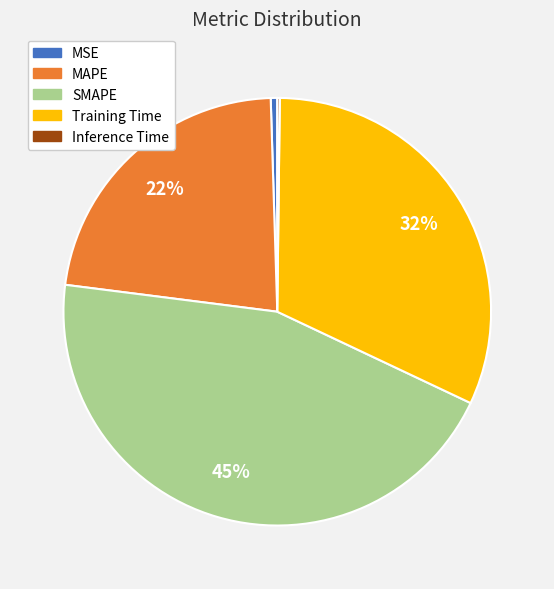

To the nearest percent, what is the difference between the largest and smallest slice percentages?

45%